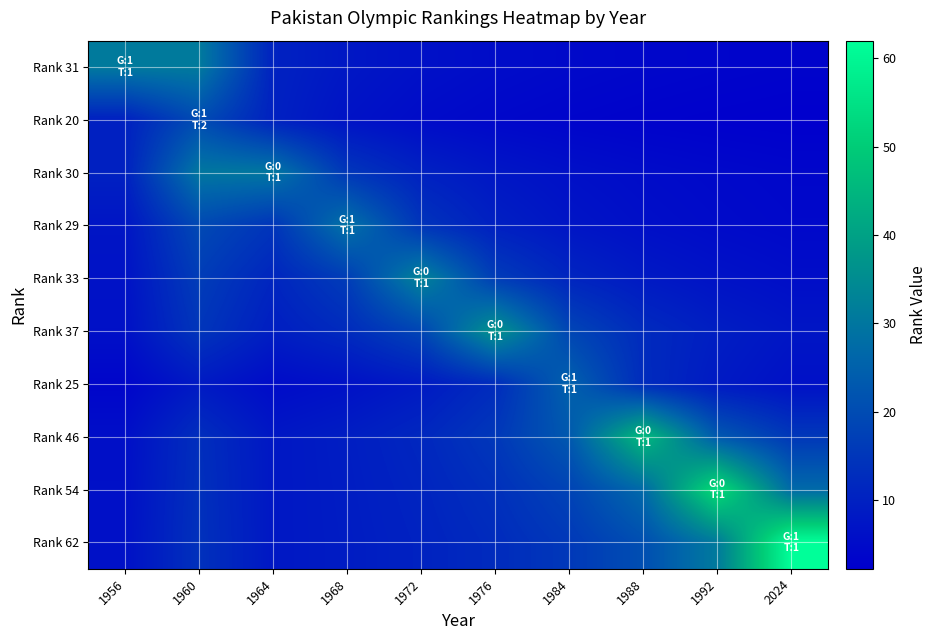

Reading right to left, what are all the values shown in this chart?

Rank 31: 2024=3.1	1992=3.4	1988=3.9	1984=4.4	1976=5.2	1972=6.2	1968=7.8	1964=10.3	1960=31.0	1956=31.0
Rank 20: 2024=2.2	1992=2.5	1988=2.9	1984=3.3	1976=4.0	1972=5.0	1968=6.7	1964=10.0	1960=20.0	1956=10.0
Rank 30: 2024=3.8	1992=4.3	1988=5.0	1984=6.0	1976=7.5	1972=10.0	1968=15.0	1964=30.0	1960=30.0	1956=10.0
Rank 29: 2024=4.1	1992=4.8	1988=5.8	1984=7.2	1976=9.7	1972=14.5	1968=29.0	1964=14.5	1960=19.3	1956=7.2
Rank 33: 2024=5.5	1992=6.6	1988=8.2	1984=11.0	1976=16.5	1972=33.0	1968=16.5	1964=11.0	1960=16.5	1956=6.6
Rank 37: 2024=7.4	1992=9.2	1988=12.3	1984=18.5	1976=37.0	1972=18.5	1968=12.3	1964=9.2	1960=14.8	1956=6.2
Rank 25: 2024=6.2	1992=8.3	1988=12.5	1984=25.0	1976=12.5	1972=8.3	1968=6.2	1964=5.0	1960=8.3	1956=3.6
Rank 46: 2024=15.3	1992=23.0	1988=46.0	1984=23.0	1976=15.3	1972=11.5	1968=9.2	1964=7.7	1960=13.1	1956=5.8
Rank 54: 2024=27.0	1992=54.0	1988=27.0	1984=18.0	1976=13.5	1972=10.8	1968=9.0	1964=7.7	1960=13.5	1956=6.0
Rank 62: 2024=62.0	1992=31.0	1988=20.7	1984=15.5	1976=12.4	1972=10.3	1968=8.9	1964=7.8	1960=13.8	1956=6.2